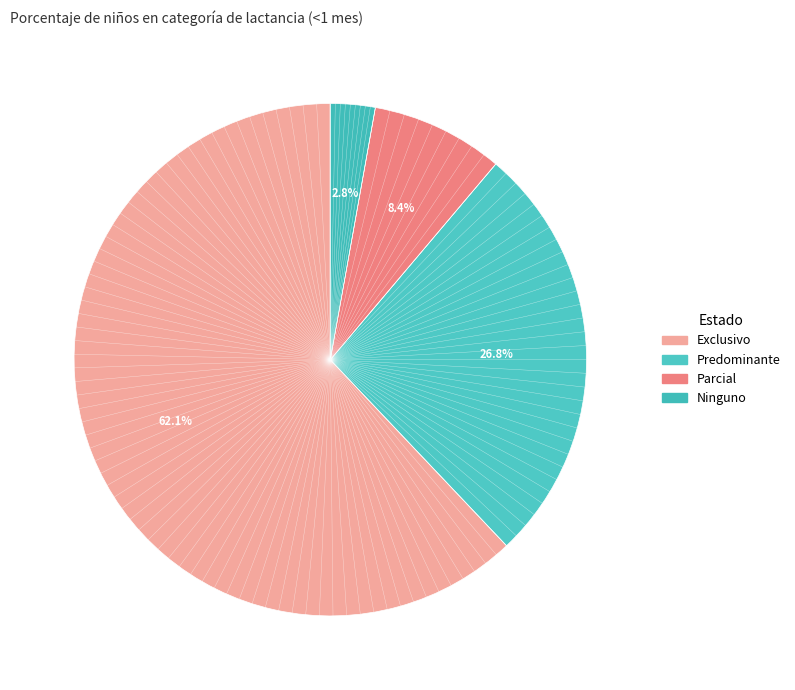

How many segments does this pie chart have?

4